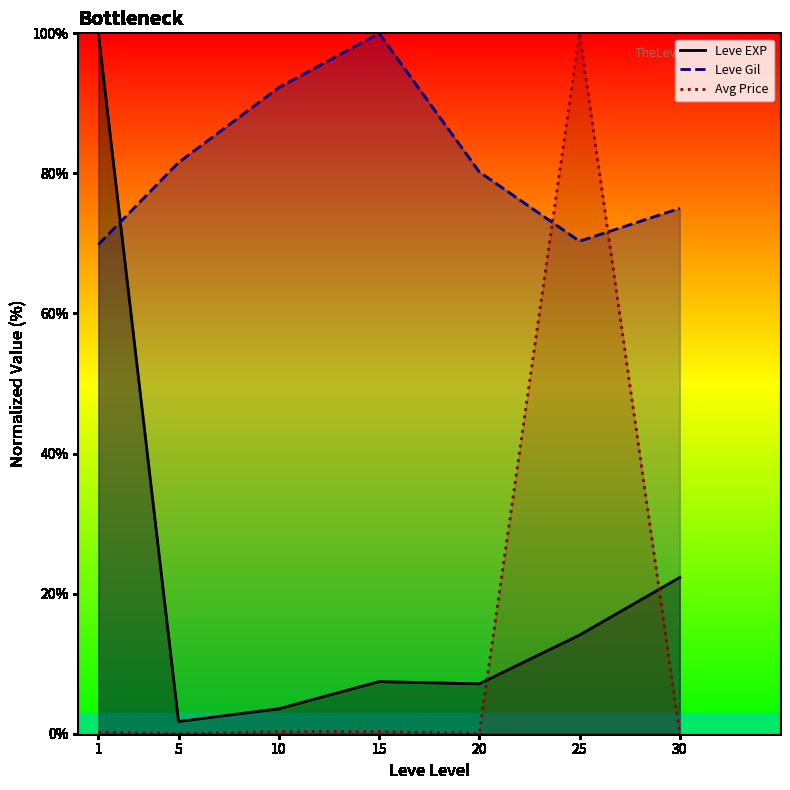

Reading right to left, transcribe all the data shown in this chart.

Leve EXP: 22.3	14.1	7.1	7.4	3.6	1.7	100.0
Leve Gil: 75.0	70.3	80.2	100.0	92.2	81.6	69.8
Avg Price: 0.0	100.0	0.1	0.3	0.3	0.0	0.2